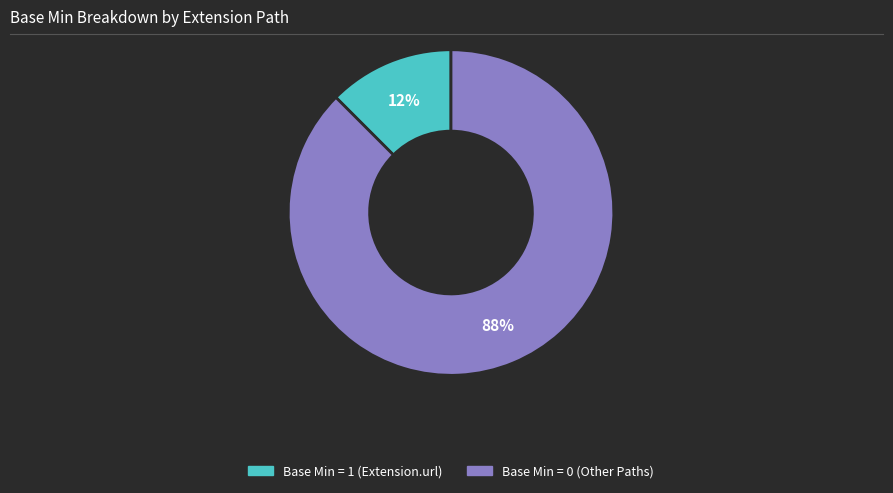

Do Base Min = 1 (Extension.url) and Base Min = 0 (Other Paths) together represent more than half of the pie?

Yes